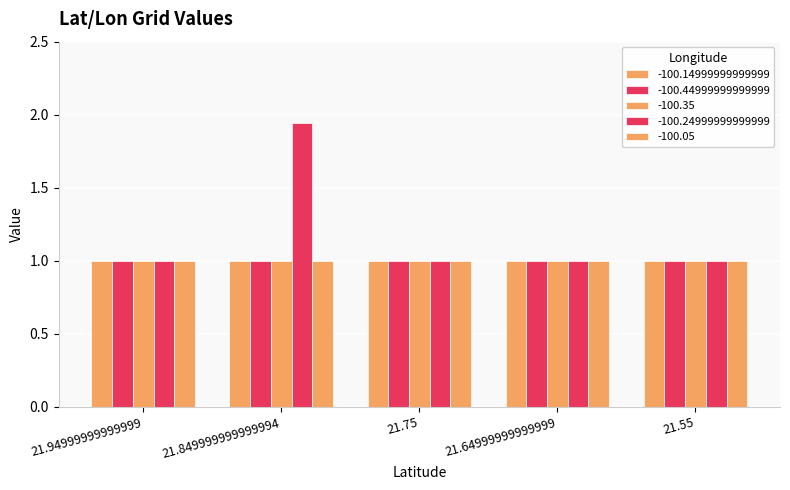

Reading left to right, what are all the values shown in this chart?

-100.14999999999999: 21.94999999999999=1.0	21.849999999999994=1.0	21.75=1.0	21.64999999999999=1.0	21.55=1.0
-100.44999999999999: 21.94999999999999=1.0	21.849999999999994=1.0	21.75=1.0	21.64999999999999=1.0	21.55=1.0
-100.35: 21.94999999999999=1.0	21.849999999999994=1.0	21.75=1.0	21.64999999999999=1.0	21.55=1.0
-100.24999999999999: 21.94999999999999=1.0	21.849999999999994=1.9	21.75=1.0	21.64999999999999=1.0	21.55=1.0
-100.05: 21.94999999999999=1.0	21.849999999999994=1.0	21.75=1.0	21.64999999999999=1.0	21.55=1.0